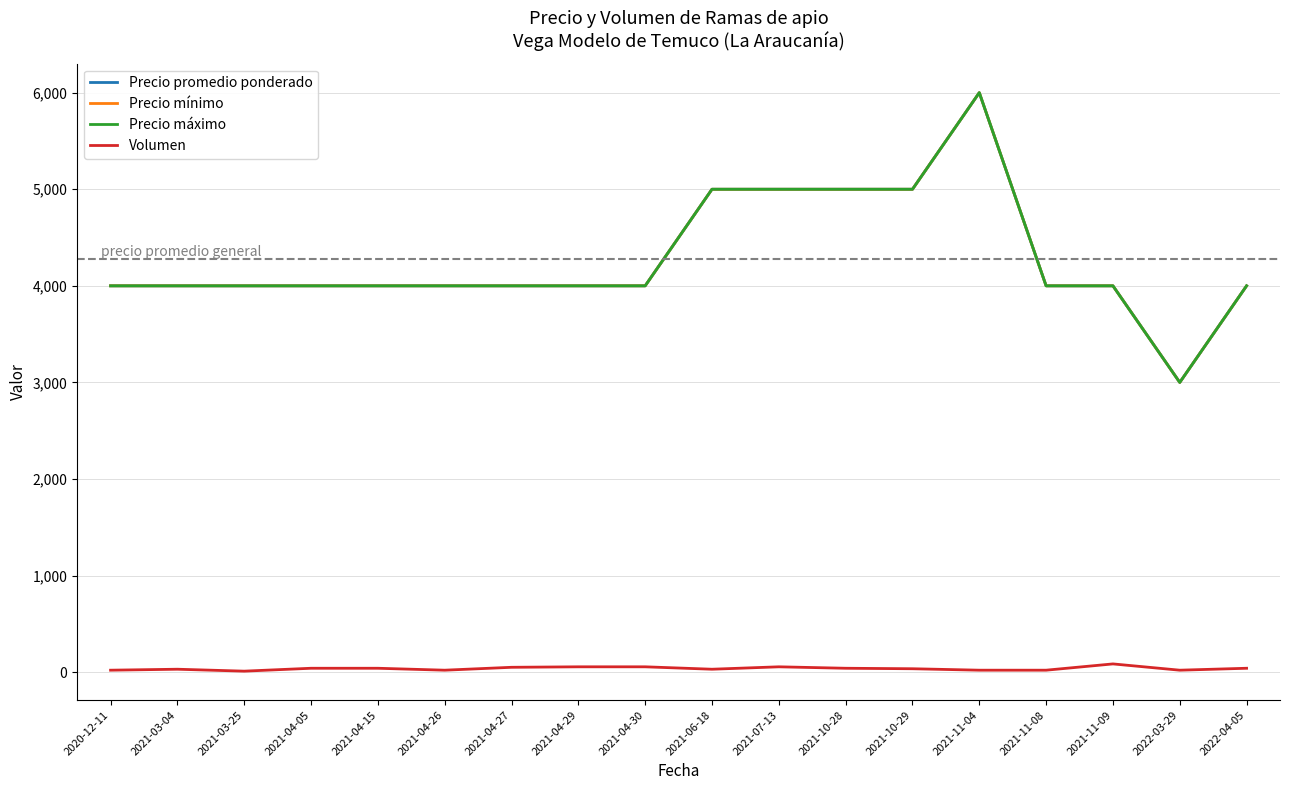

What is the label of the 6th point from the left?

2021-04-26